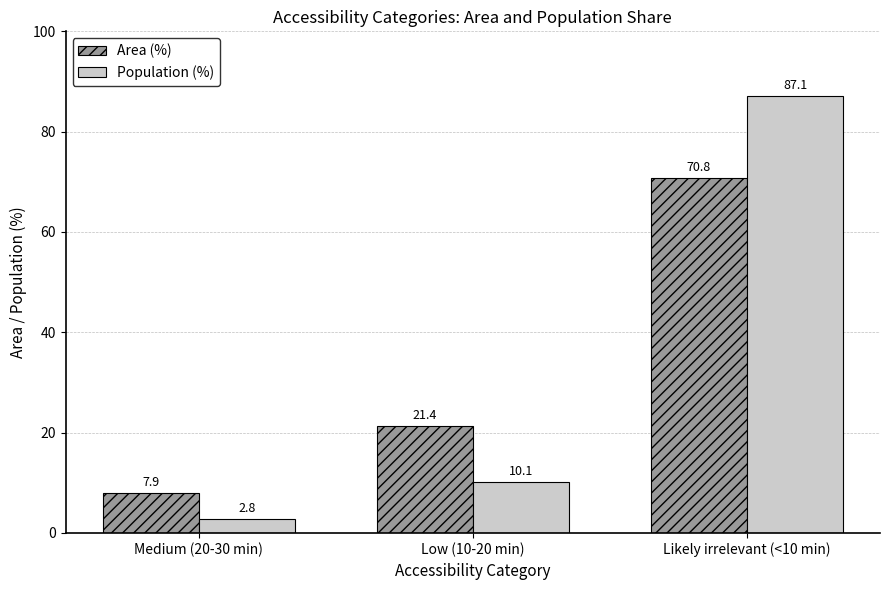

Which series has the largest range (max minus min)?

Population (%)